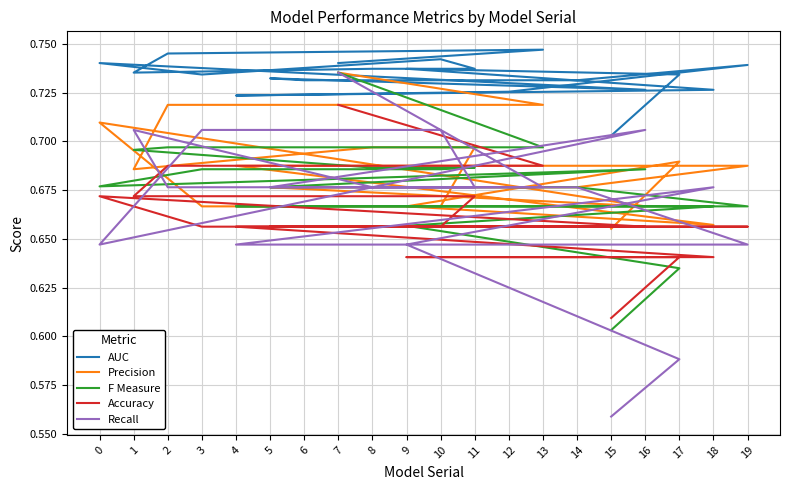

Is the value of Accuracy at 3 greater than the value of Recall at 1?

No